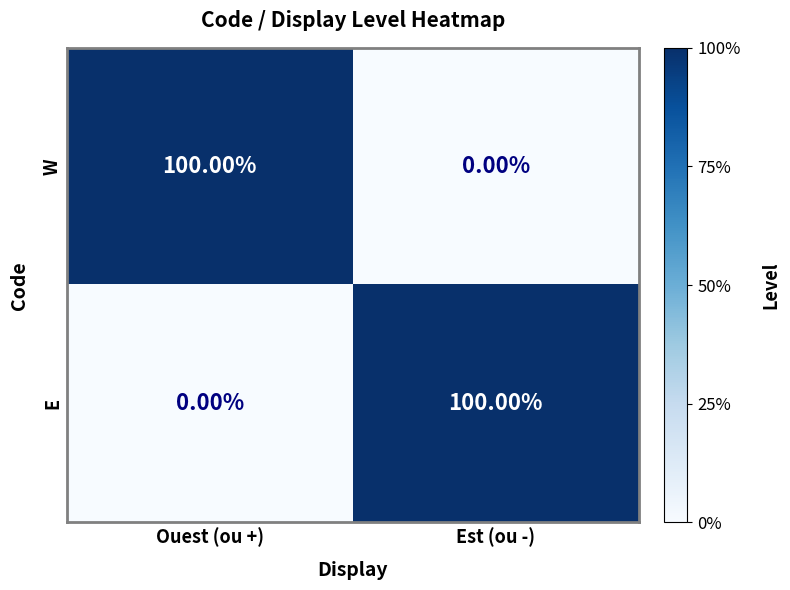

At which label is E closest to 50?

Ouest (ou +)